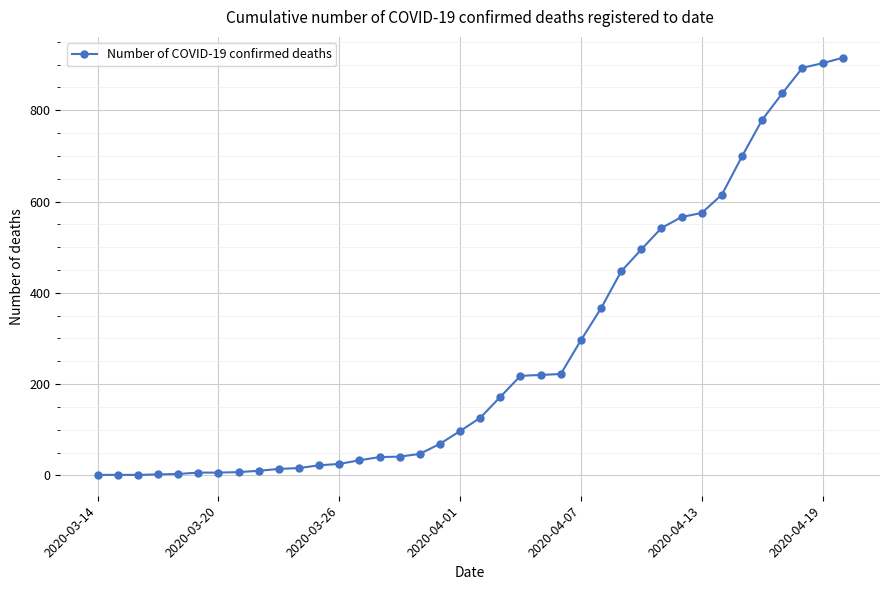

What is the difference between the maximum and minimum values?

914